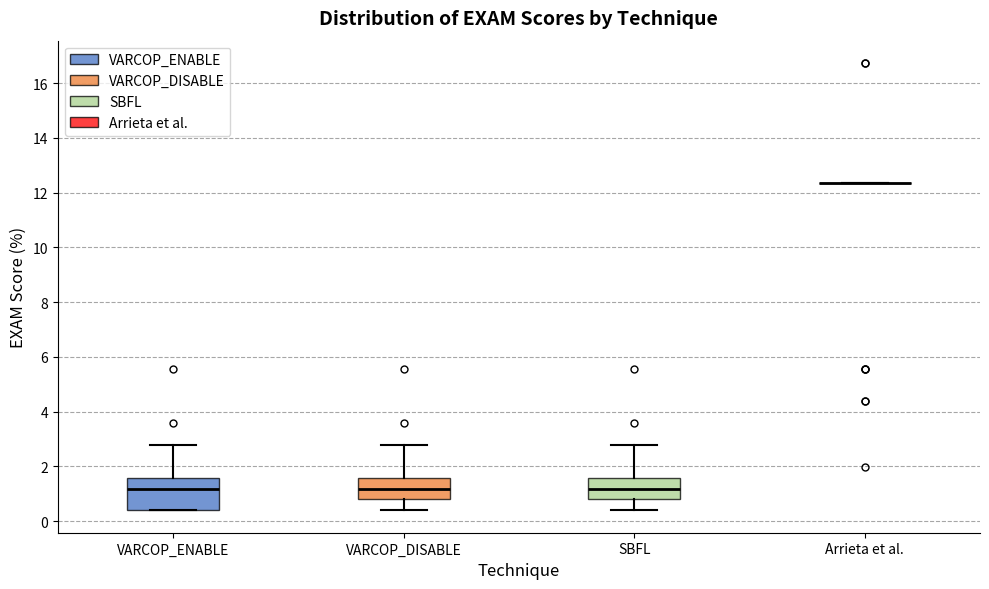

Where is the upper edge of the box for VARCOP_ENABLE on the y-axis? The values are not printed on the chart, so give them approximately, as read against the axis.

1.6